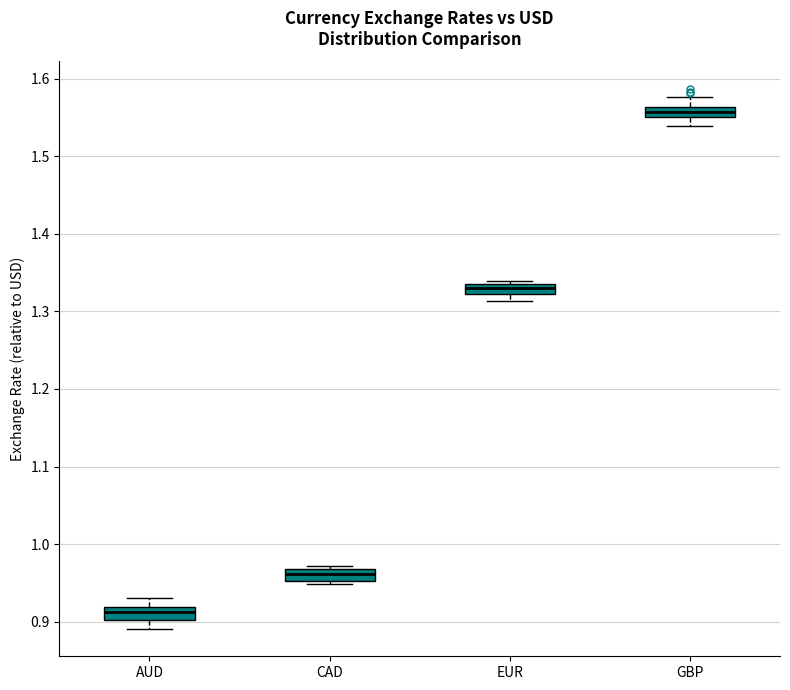

Where does the median line of the box for AUD sit on the y-axis? The values are not printed on the chart, so give them approximately, as read against the axis.

0.91